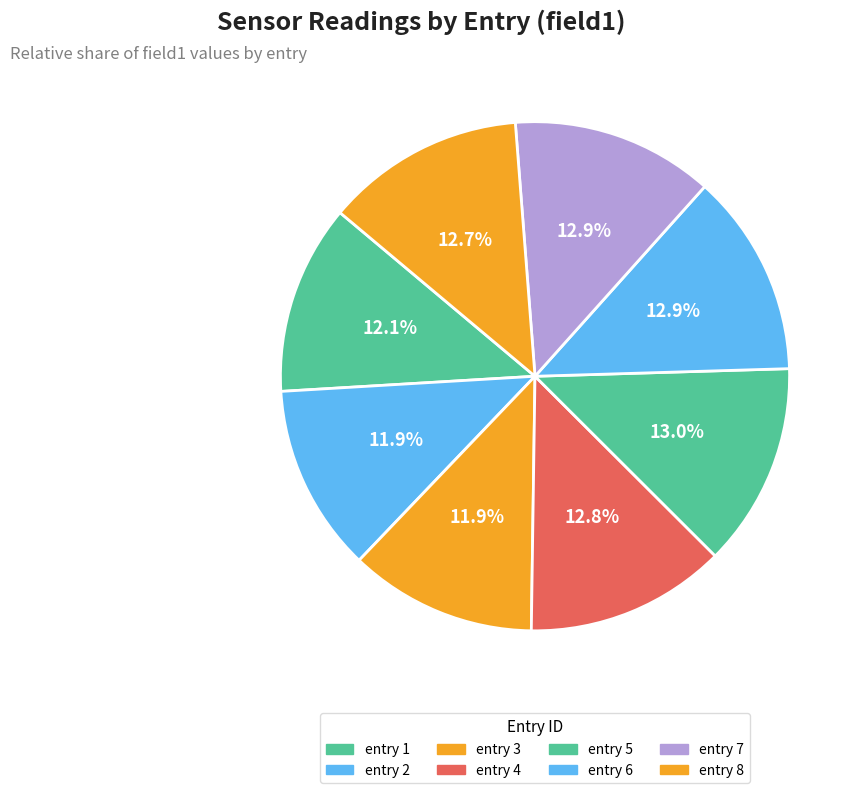

The entry 7 slice represents 21% of the pie. True or false?

False